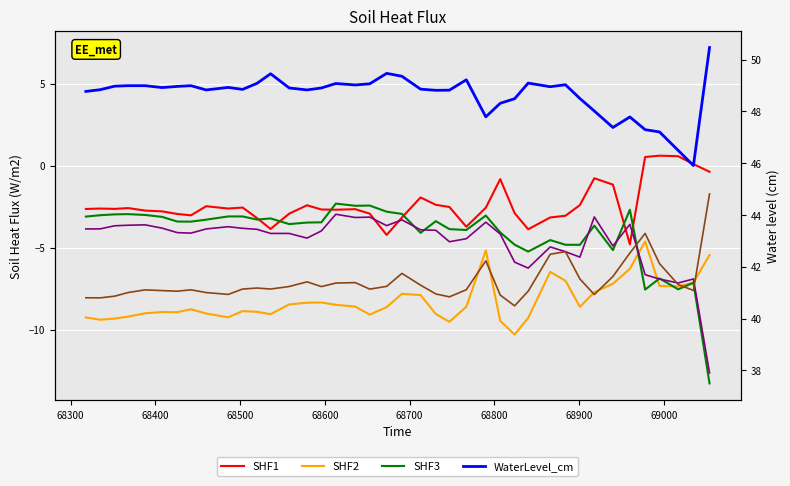

At how many categories does at least one series exceed 2?

38